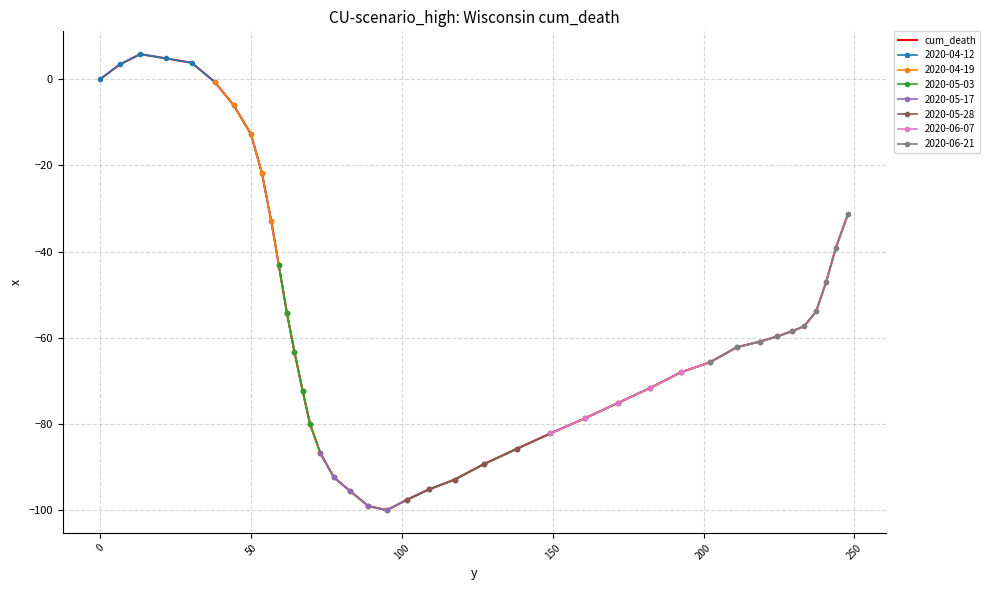

What is the highest value of the cum_death series?

5.8